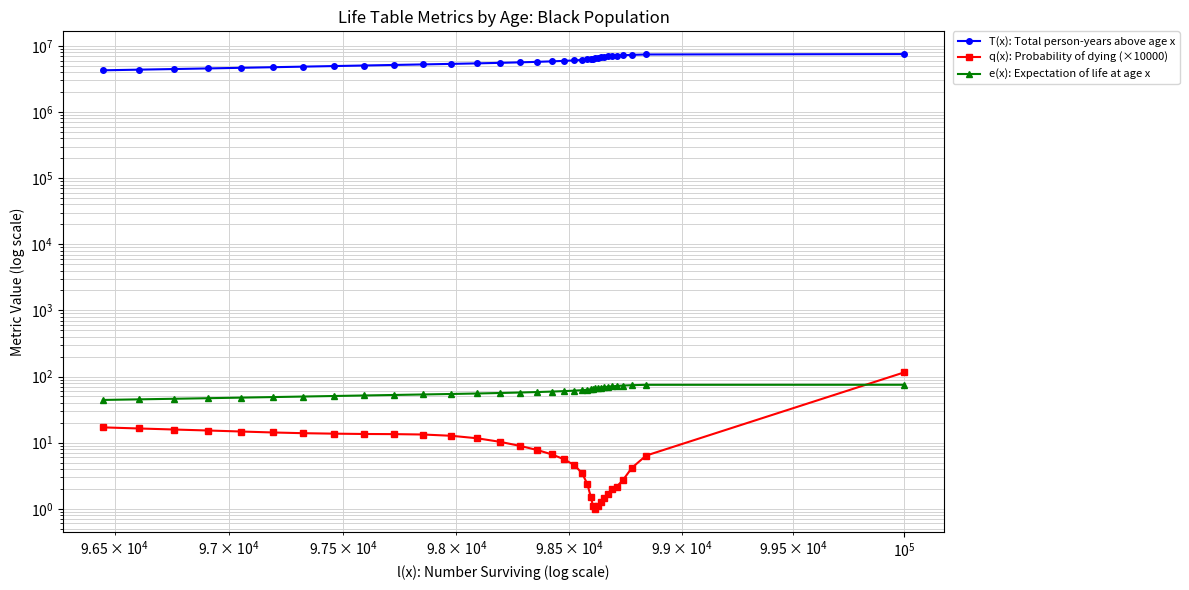

How many values in the T(x): Total person-years above age x series exceed 5929508?

17